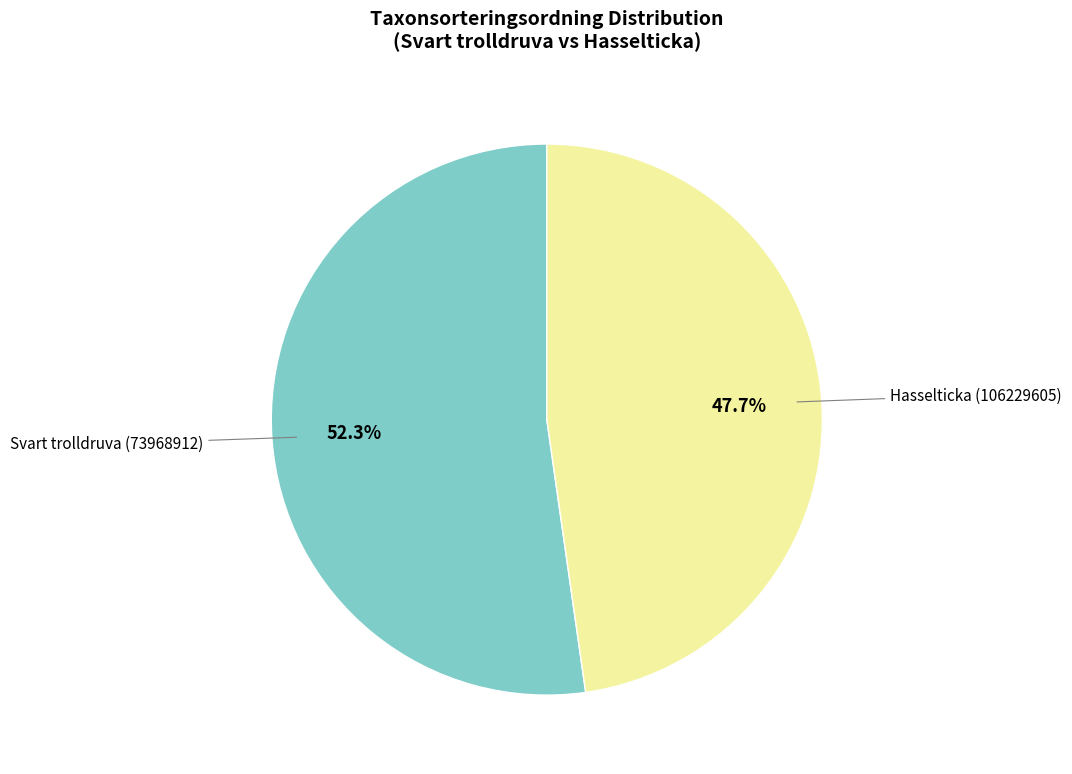

Does any single category account for the majority?

Yes